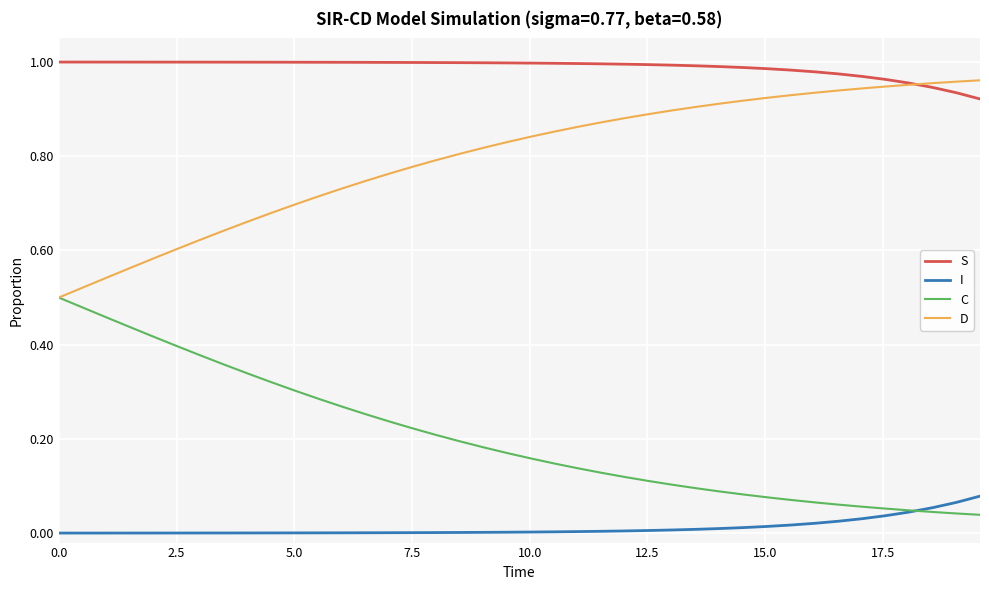

True or false: S and I cross at least once.

False